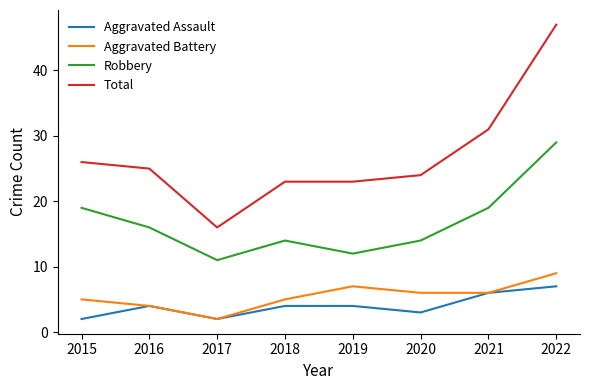

At how many categories does at least one series exceed 21?

7